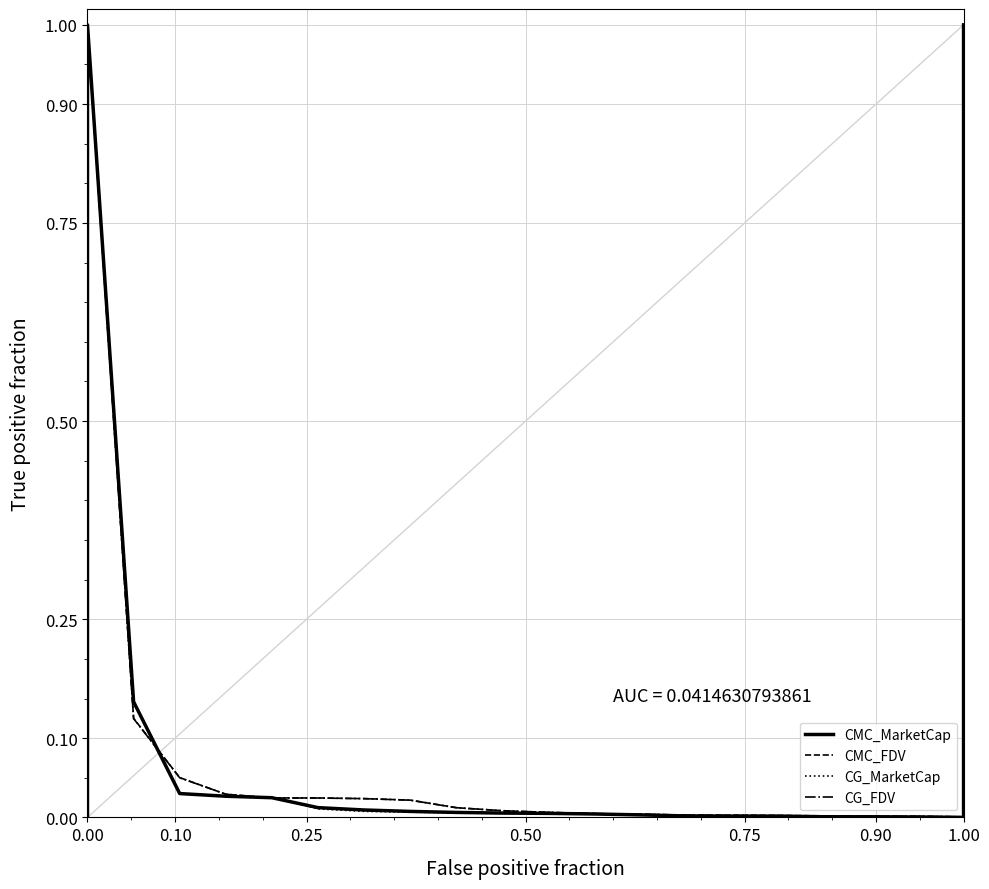

Which has a higher value, 0.75 or 21?

21